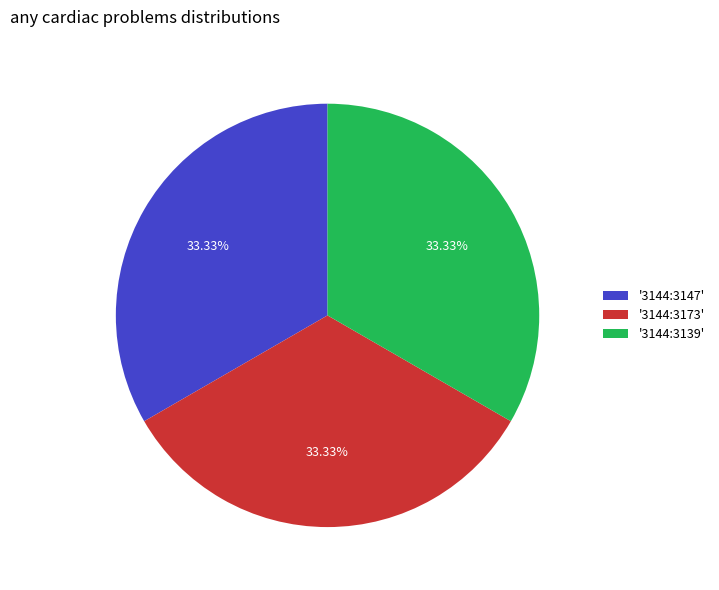

What is the ratio of the value at '3144:3173' to the value at '3144:3147'?

1.0